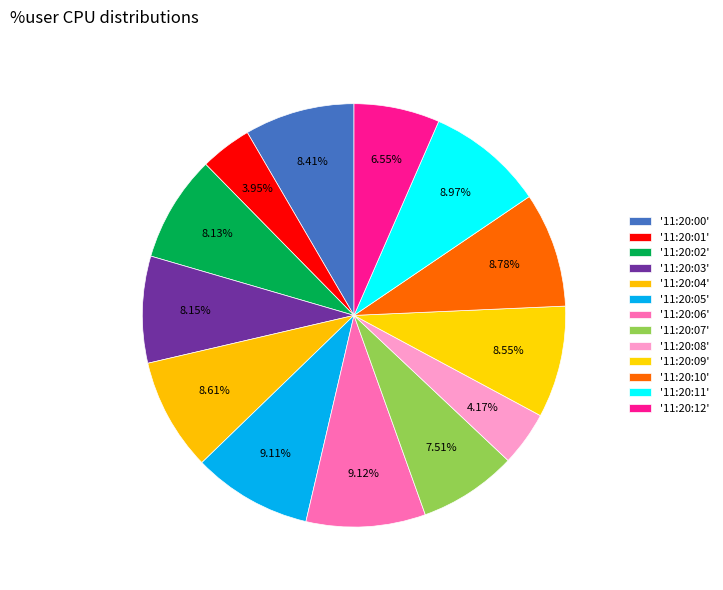

Rank the categories by value from lowest to highest.

11:20:01, 11:20:08, 11:20:12, 11:20:07, 11:20:02, 11:20:03, 11:20:00, 11:20:09, 11:20:04, 11:20:10, 11:20:11, 11:20:05, 11:20:06